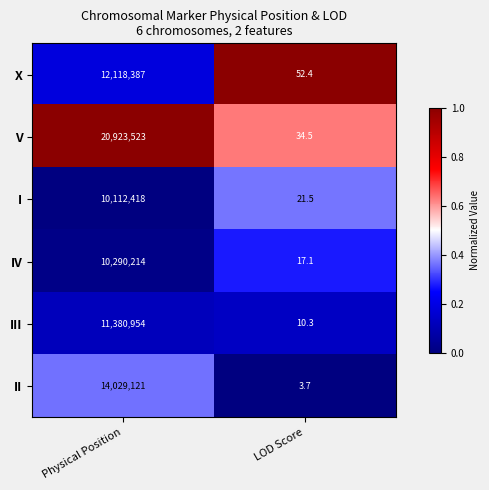

What is the maximum value shown in the chart?

20923523.0